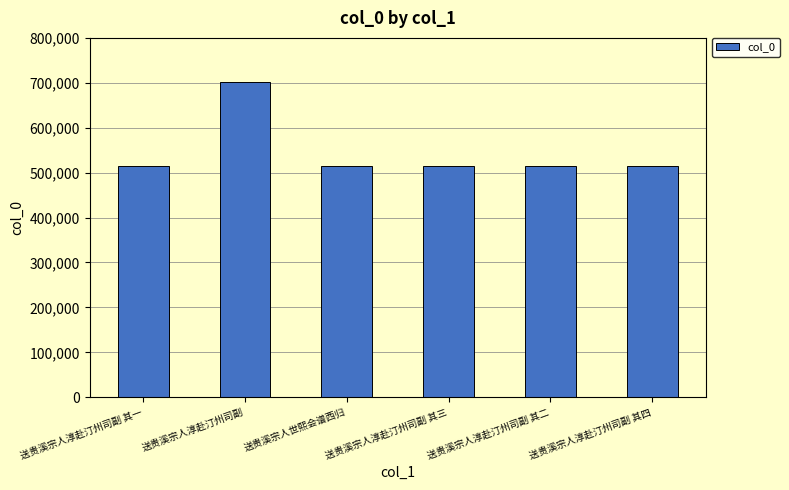

What is the label of the 6th bar from the right?

送贵溪宗人淳赴汀州司副 其一